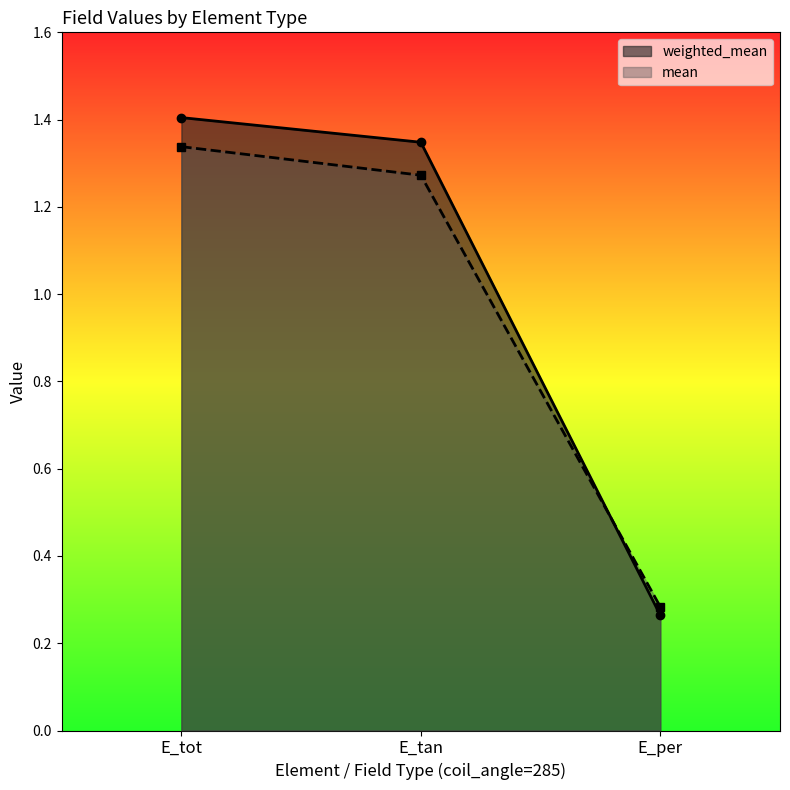

How many values in the mean series exceed 1?

2